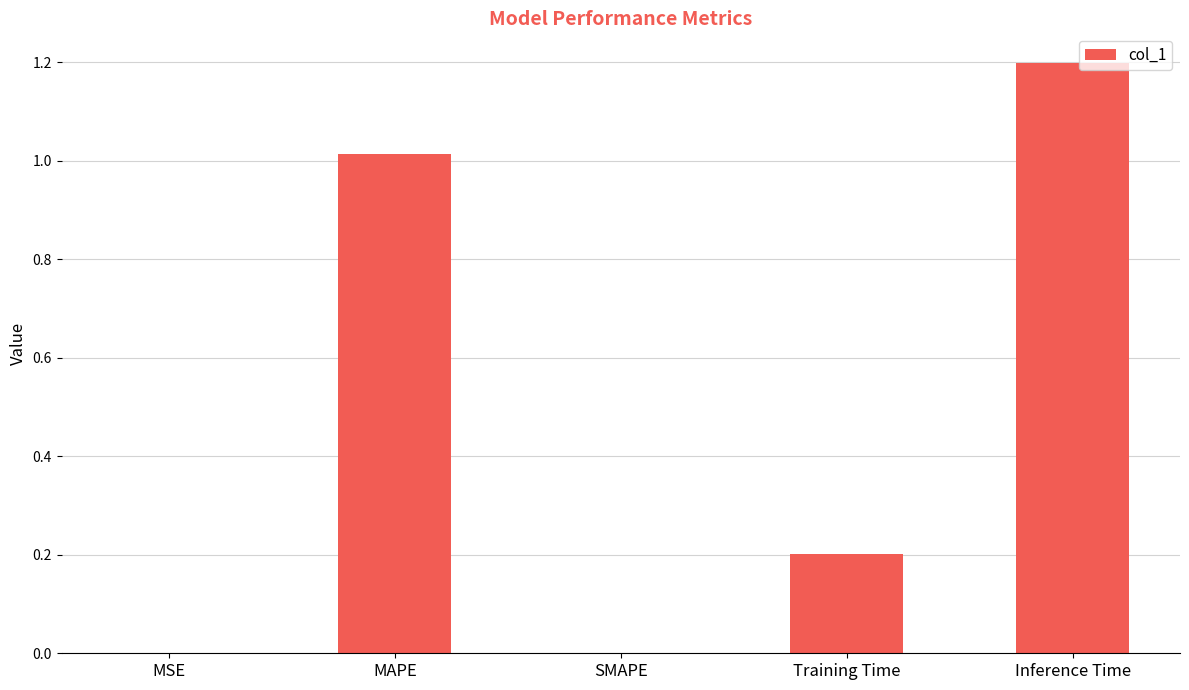

Is it true that the value at Inference Time is 0.3?

False